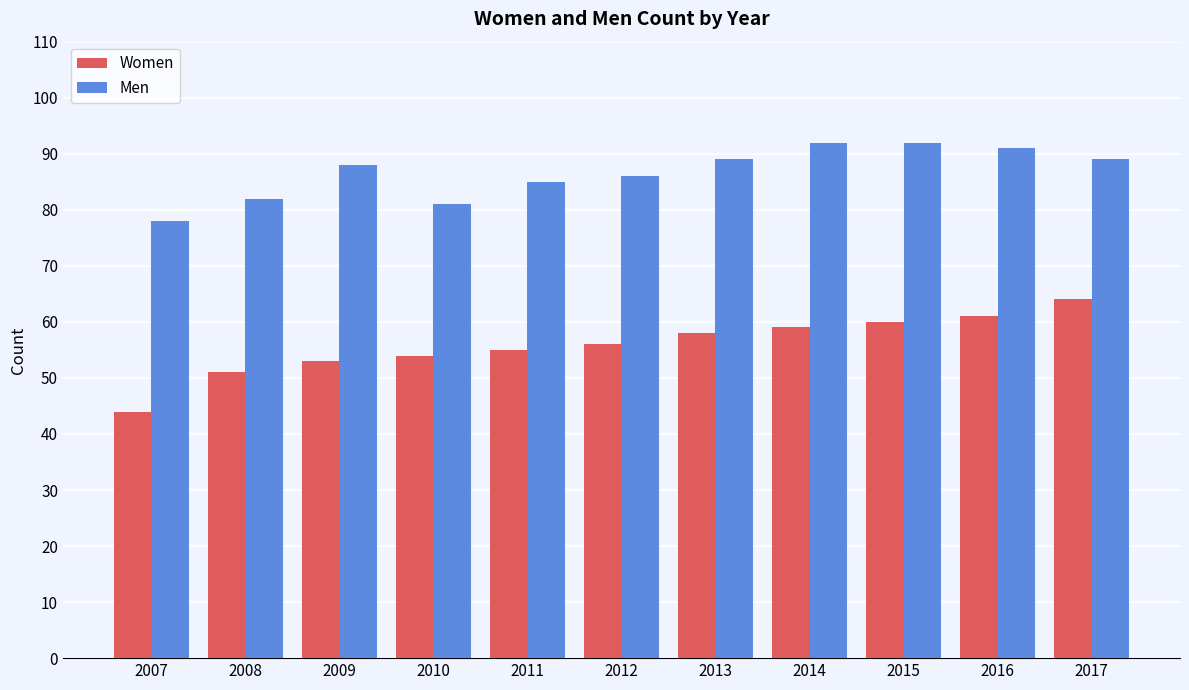

What is the sum of all Men values?

953